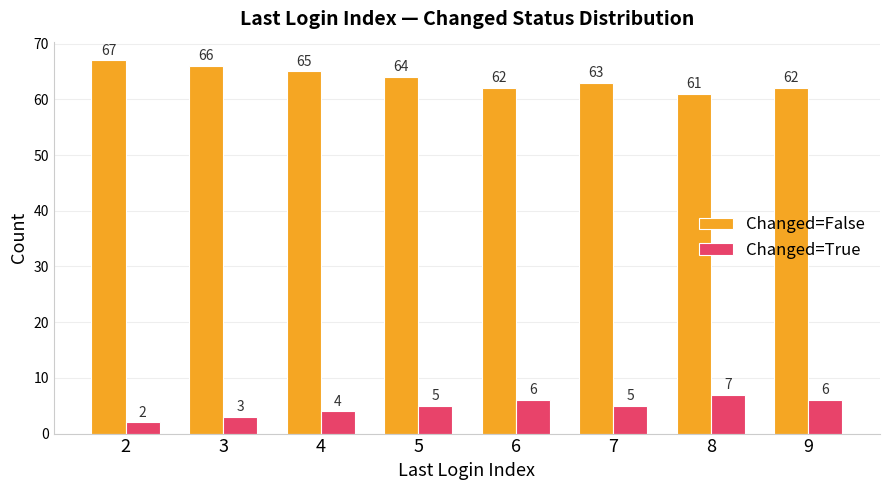

Where is Changed=True nearest to the value 4?

4